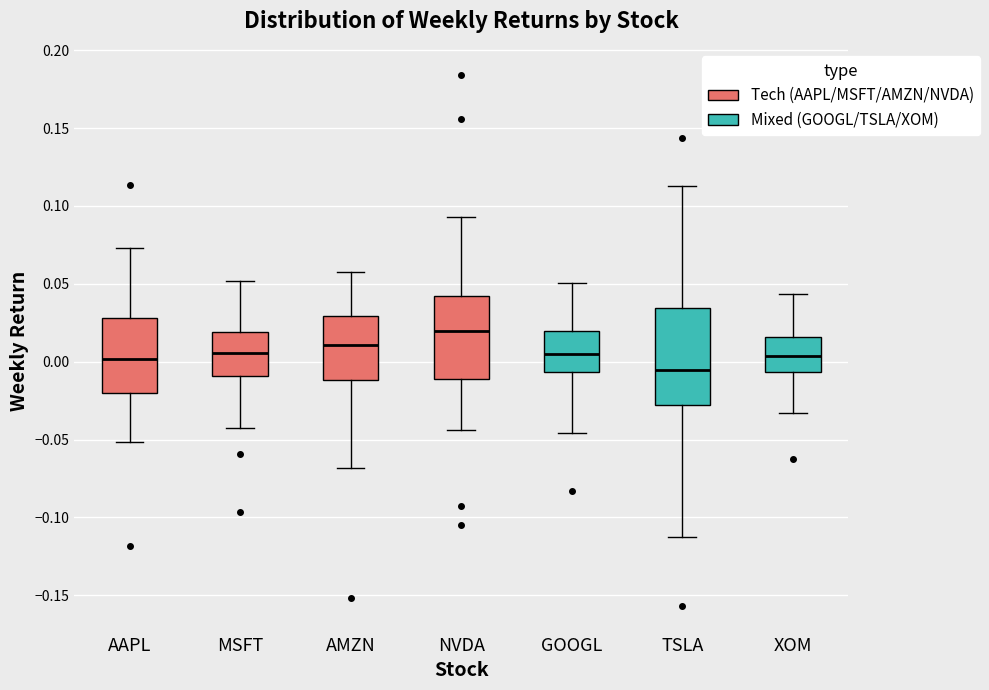

Reading left to right, read every box against the y-axis: the position of its median line, the range the box covers, and the ends of its whiskers. The values are not printed on the chart, so give them approximately, as read against the axis.

AAPL: median 0.000, box -0.020 to 0.030, whiskers -0.050 to 0.075
MSFT: median 0.005, box -0.010 to 0.020, whiskers -0.040 to 0.050
AMZN: median 0.010, box -0.010 to 0.030, whiskers -0.070 to 0.060
NVDA: median 0.020, box -0.010 to 0.040, whiskers -0.045 to 0.095
GOOGL: median 0.005, box -0.005 to 0.020, whiskers -0.045 to 0.050
TSLA: median -0.005, box -0.030 to 0.035, whiskers -0.110 to 0.115
XOM: median 0.005, box -0.005 to 0.015, whiskers -0.035 to 0.045